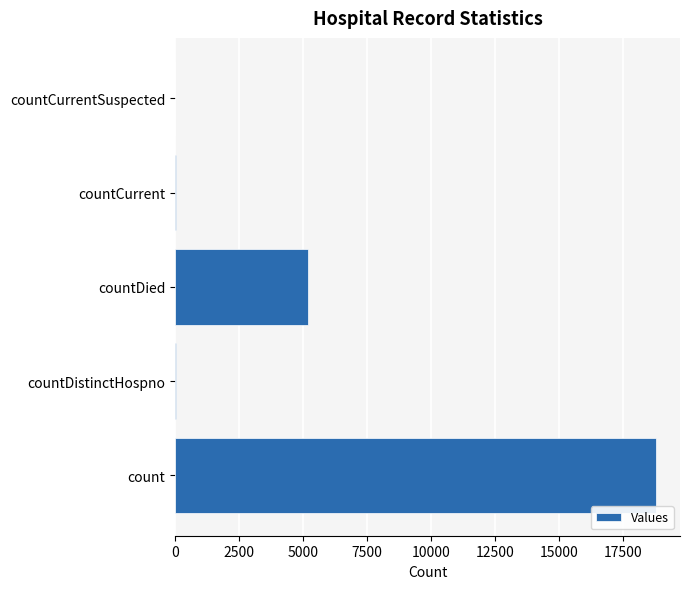

What is the average value?

4808